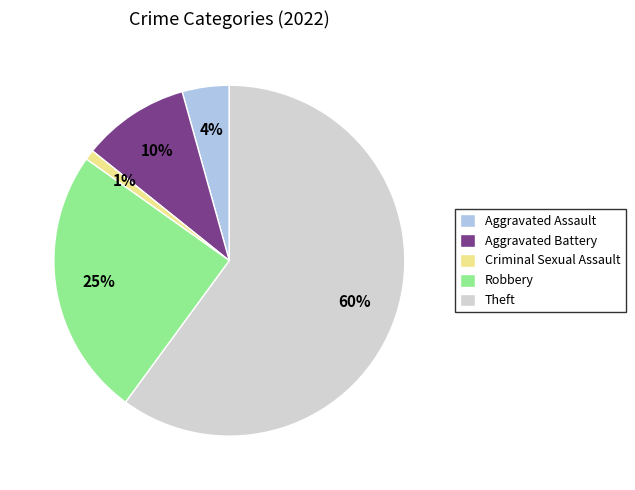

What is the largest slice in the pie chart?

Theft